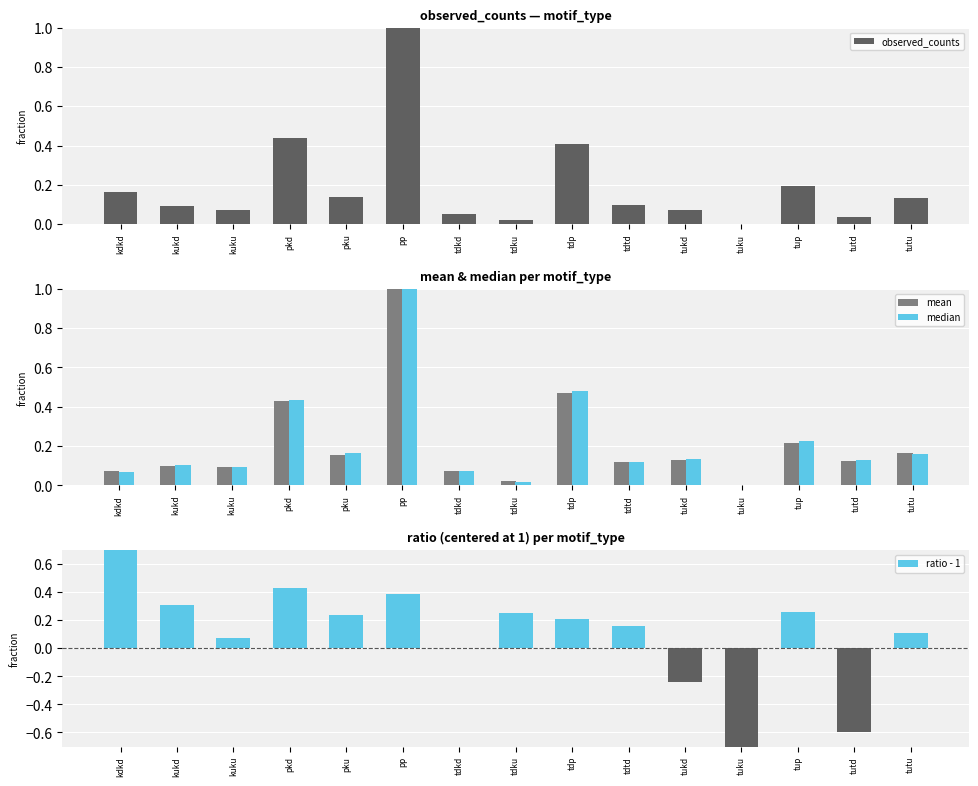

At which label is observed_counts closest to 0?

tuku